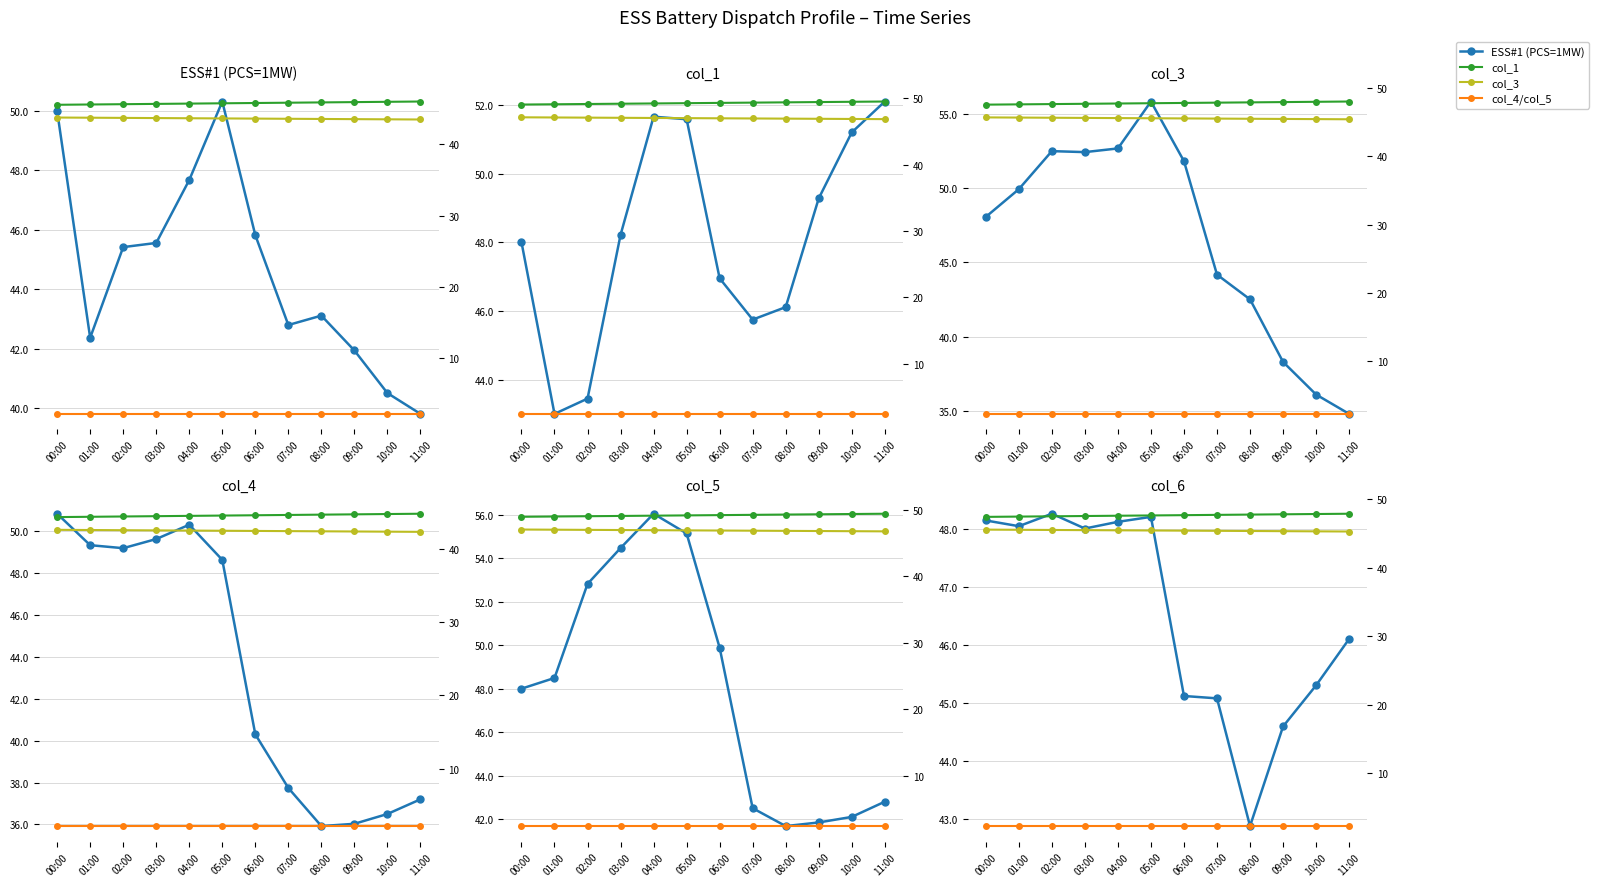

The ESS#1 (PCS=1MW) series shows 17.9 at 06:00. True or false?

False